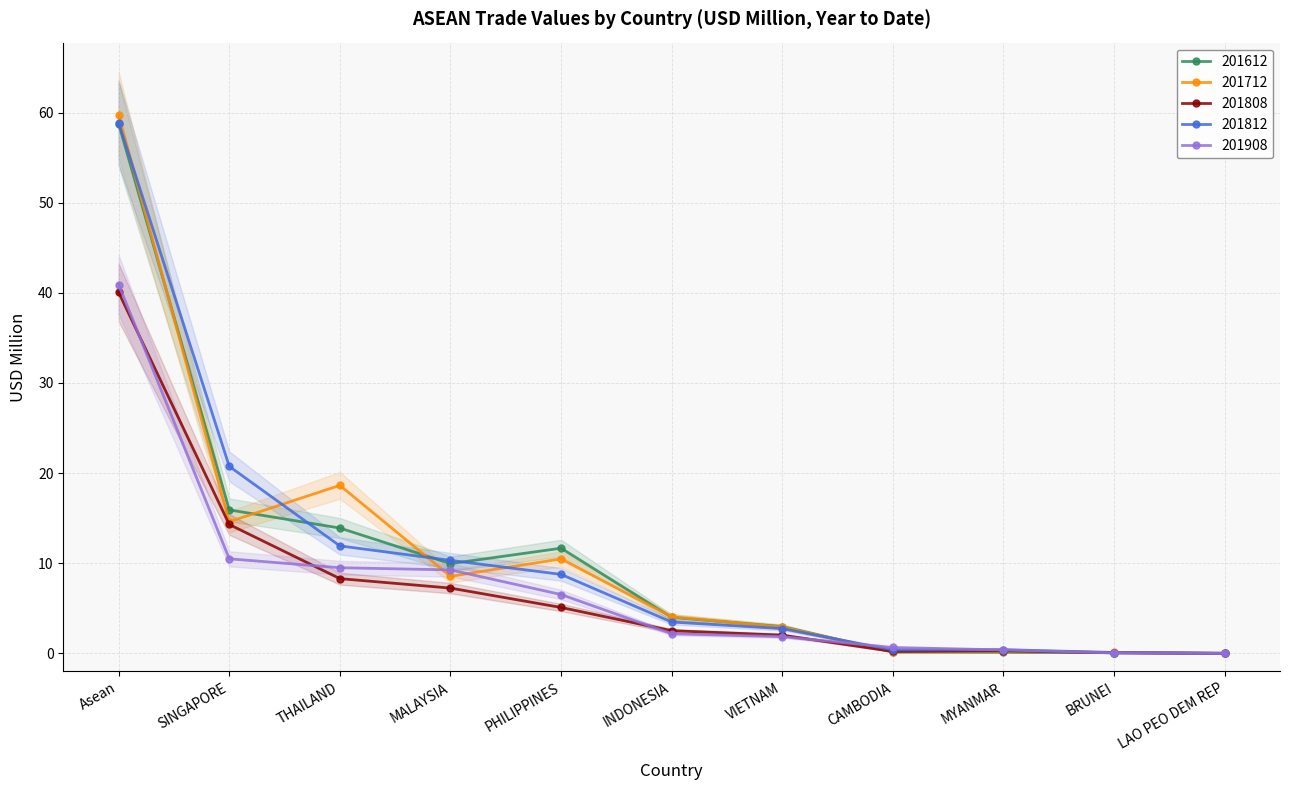

What is the difference between the 201808 values at THAILAND and PHILIPPINES?

3.2